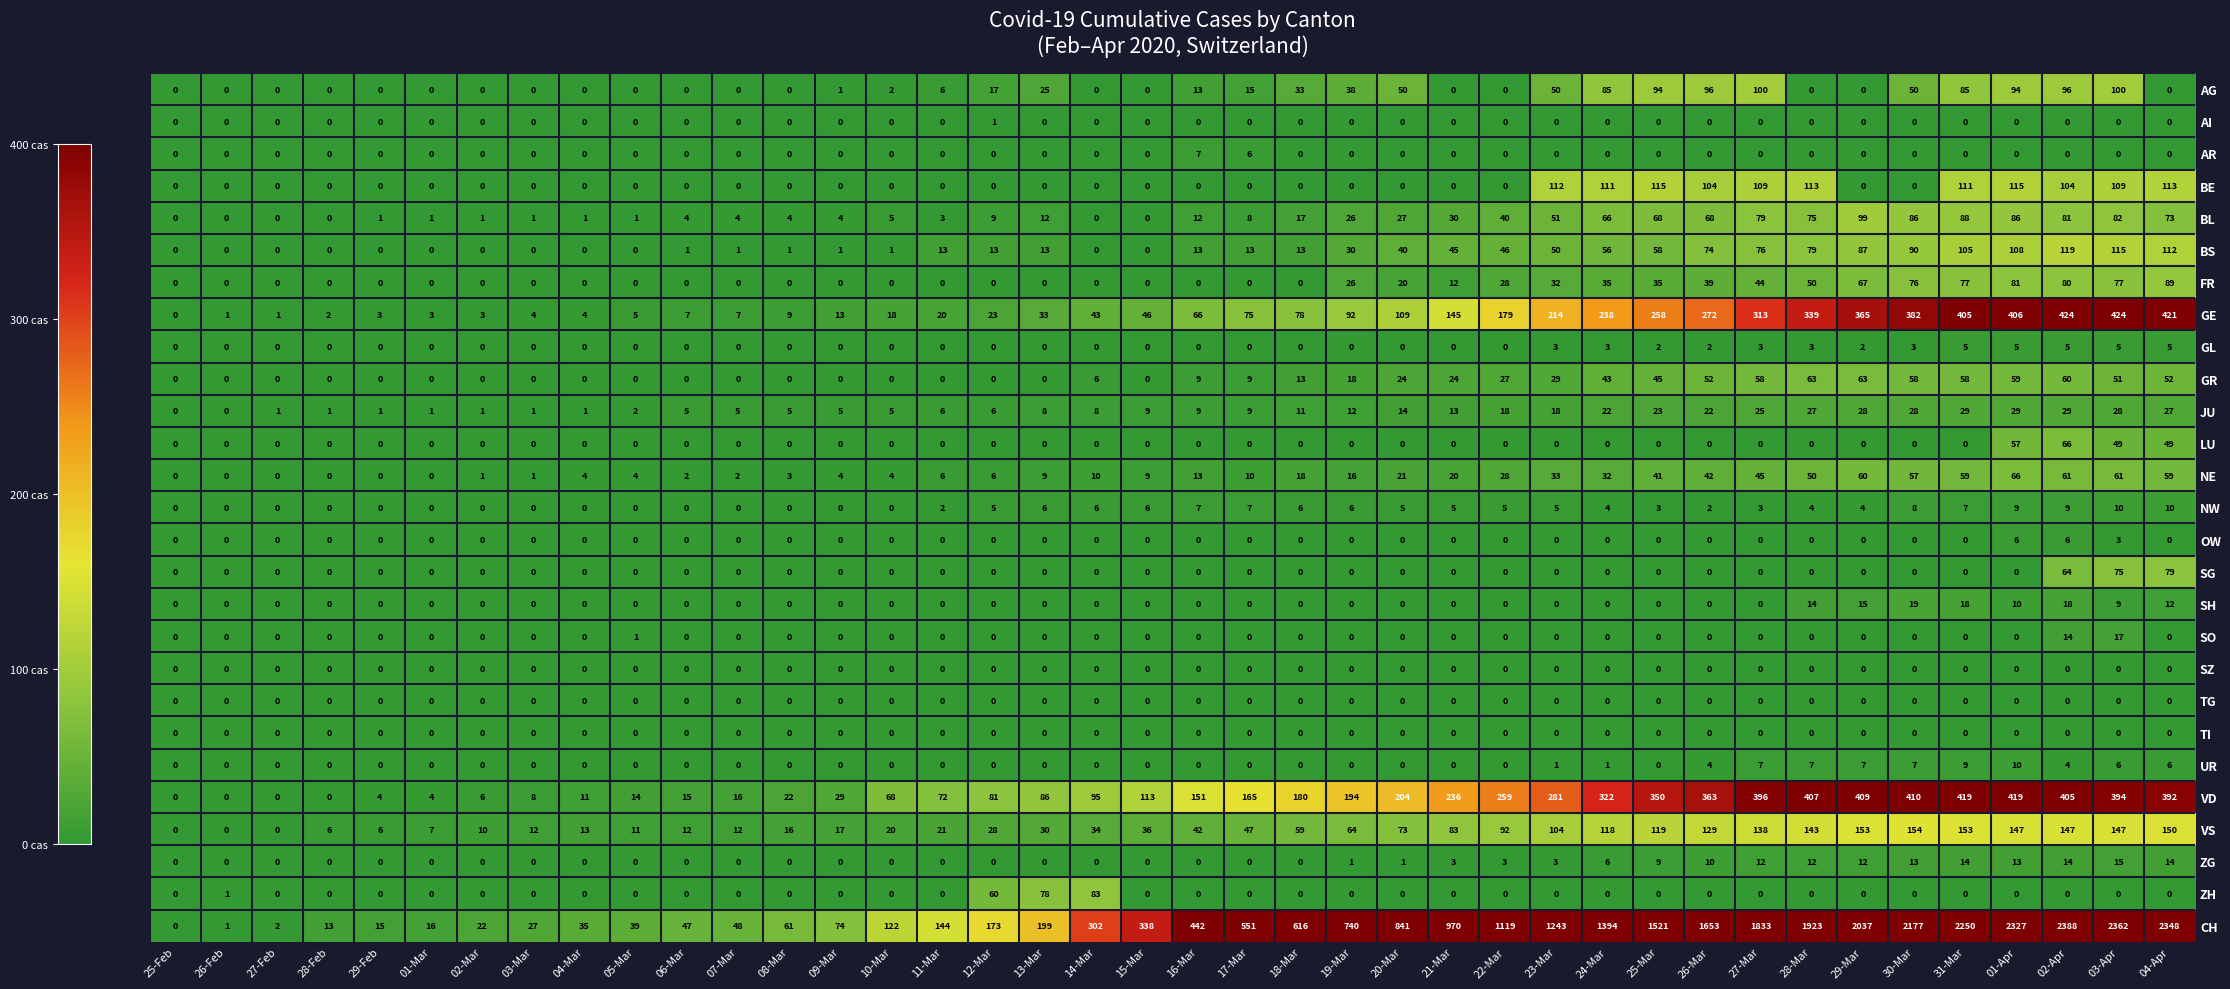

What is the greatest value displayed?

2388